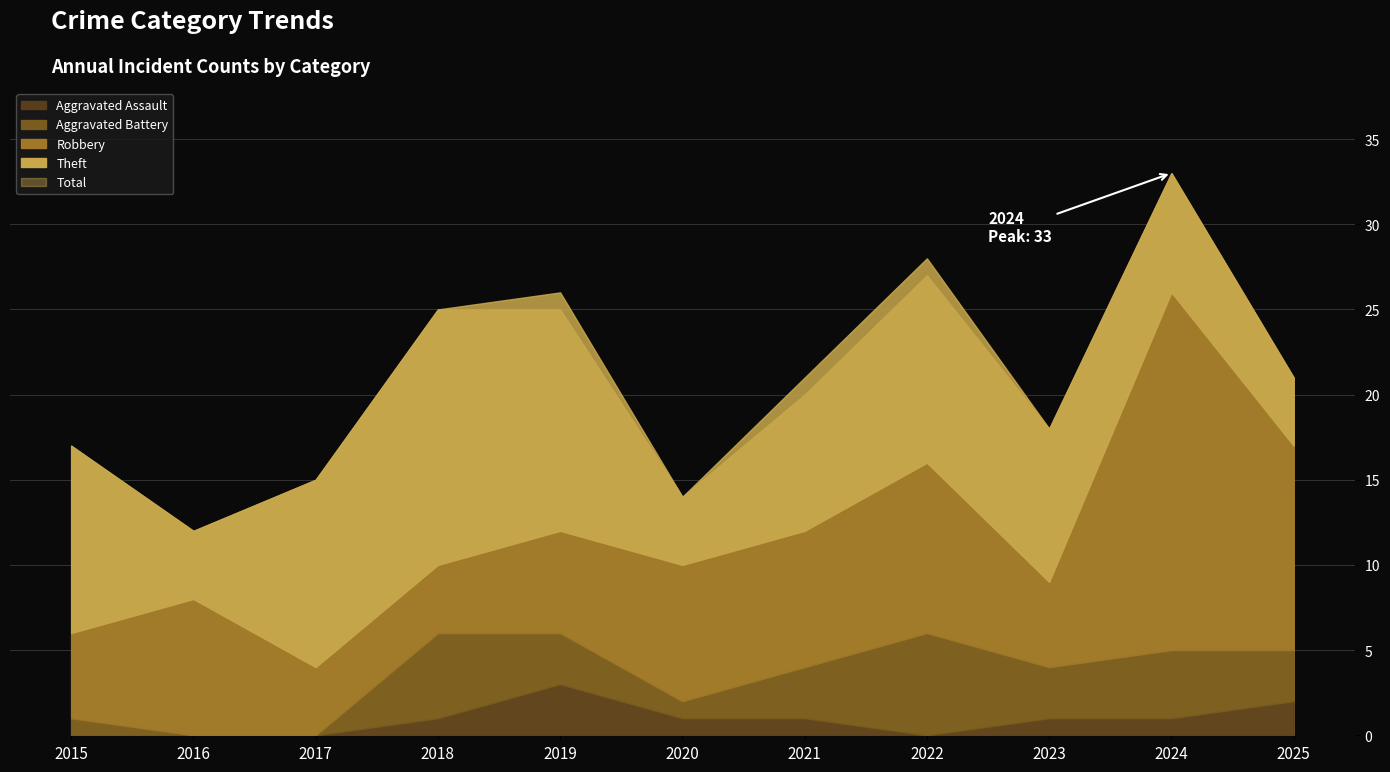

At which category is the sum across all series the highest?

2024